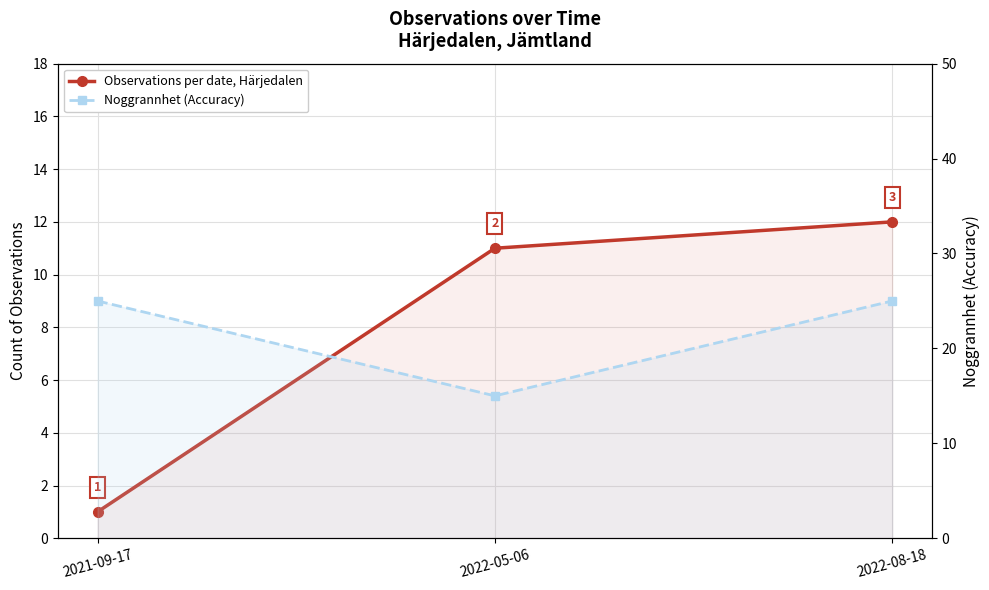

How many lines are shown in the chart?

2